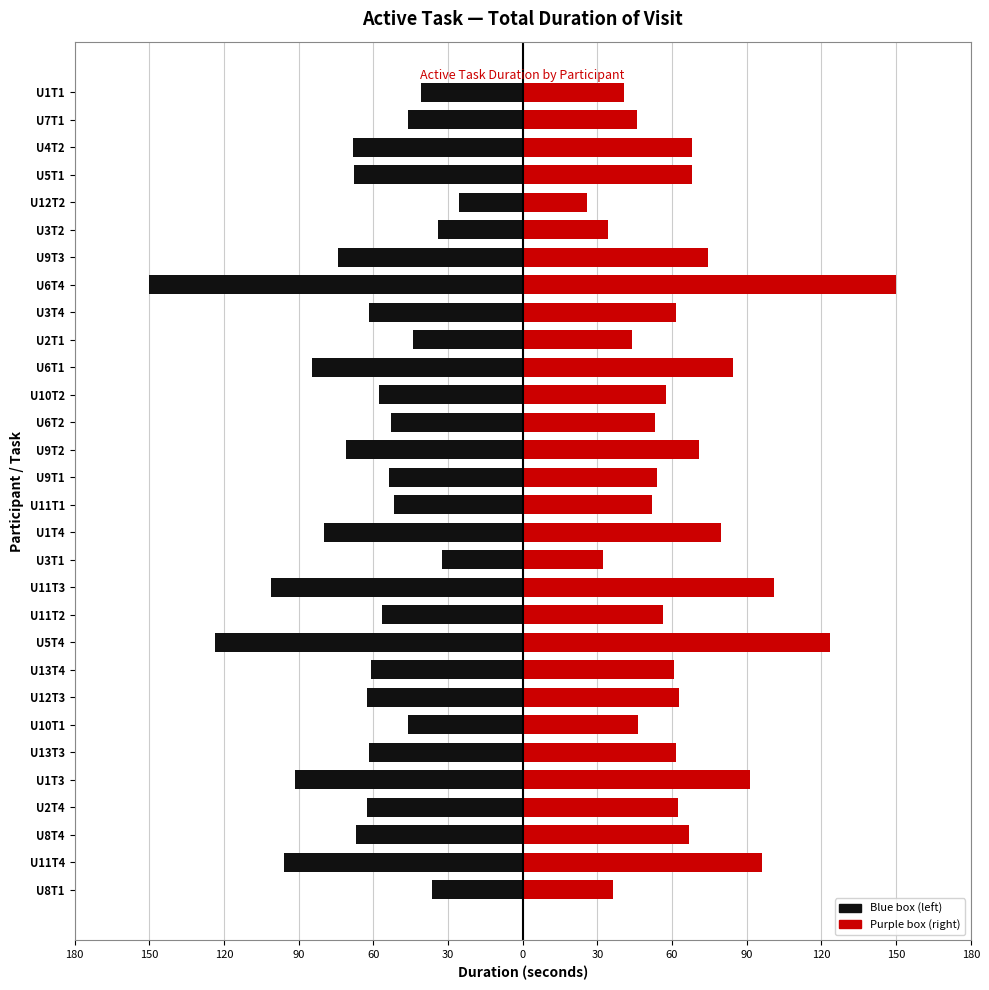

Reading left to right, list all the values displayed in this chart.

Blue box (left): -36.4	-96.1	-66.9	-62.6	-91.4	-61.6	-46.2	-62.7	-60.9	-123.4	-56.6	-101.1	-32.5	-79.6	-51.8	-53.8	-71.0	-53.0	-57.5	-84.5	-43.9	-61.7	-150.1	-74.3	-34.2	-25.8	-67.9	-68.1	-46.1	-40.7
Purple box (right): 36.4	96.1	66.9	62.6	91.4	61.6	46.2	62.7	60.9	123.4	56.6	101.1	32.5	79.6	51.8	53.8	71.0	53.0	57.5	84.5	43.9	61.7	150.1	74.3	34.2	25.8	67.9	68.1	46.1	40.7